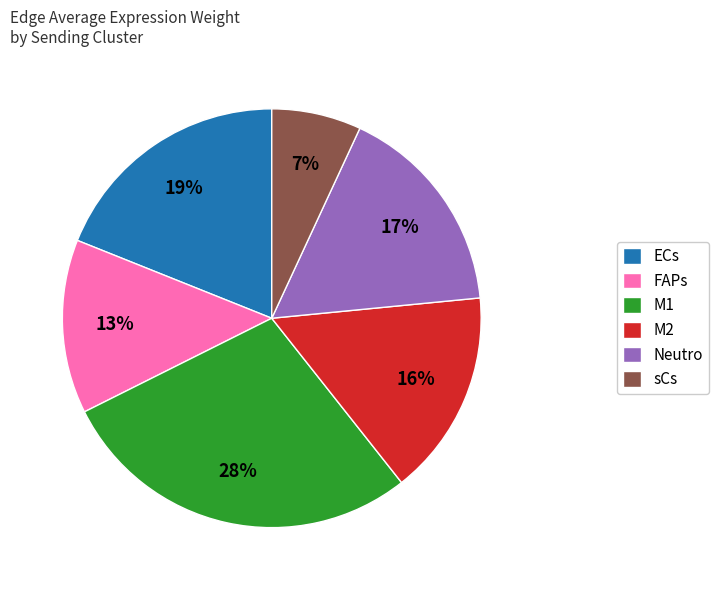

Between FAPs and Neutro, which is larger?

Neutro